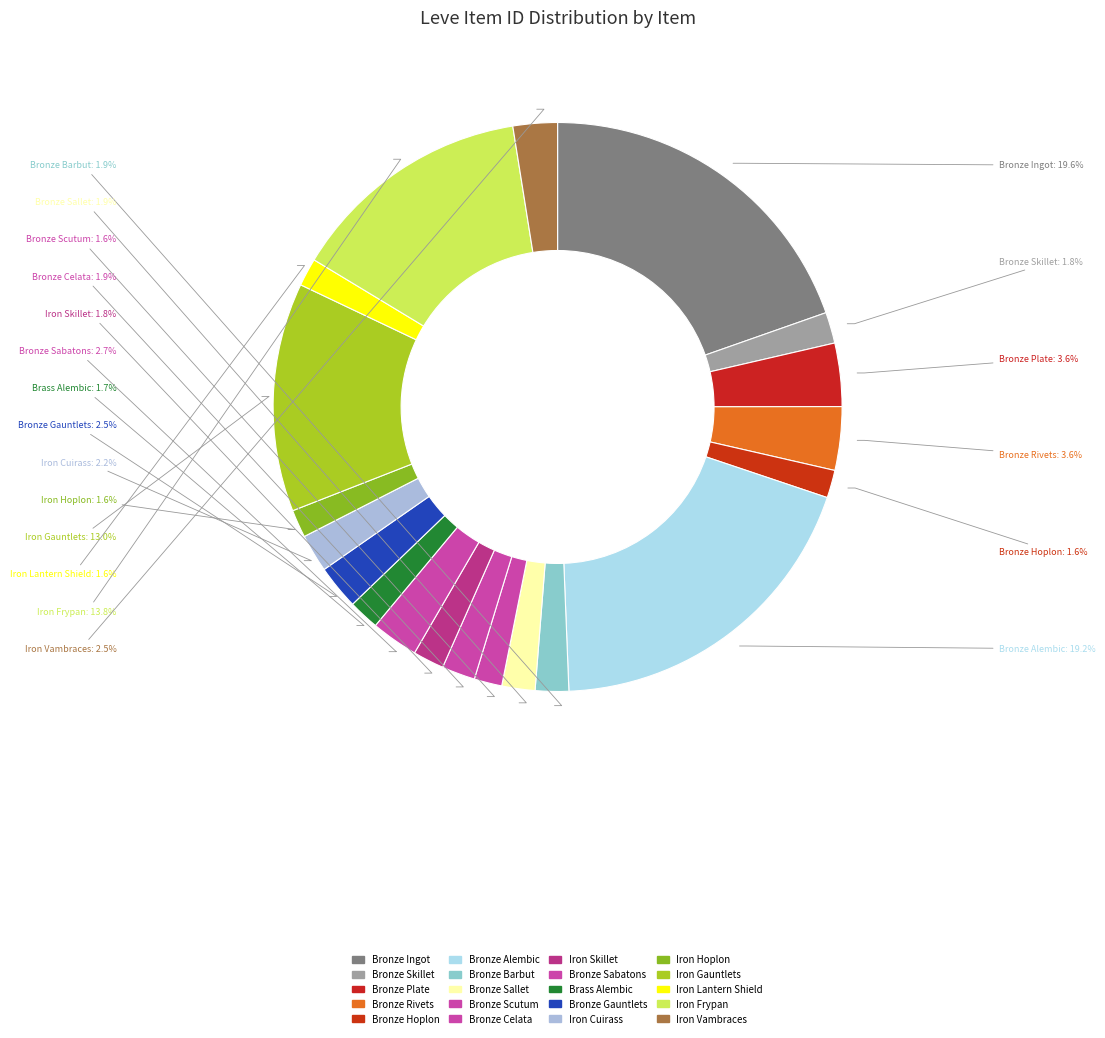

The Iron Cuirass slice represents 12% of the pie. True or false?

False